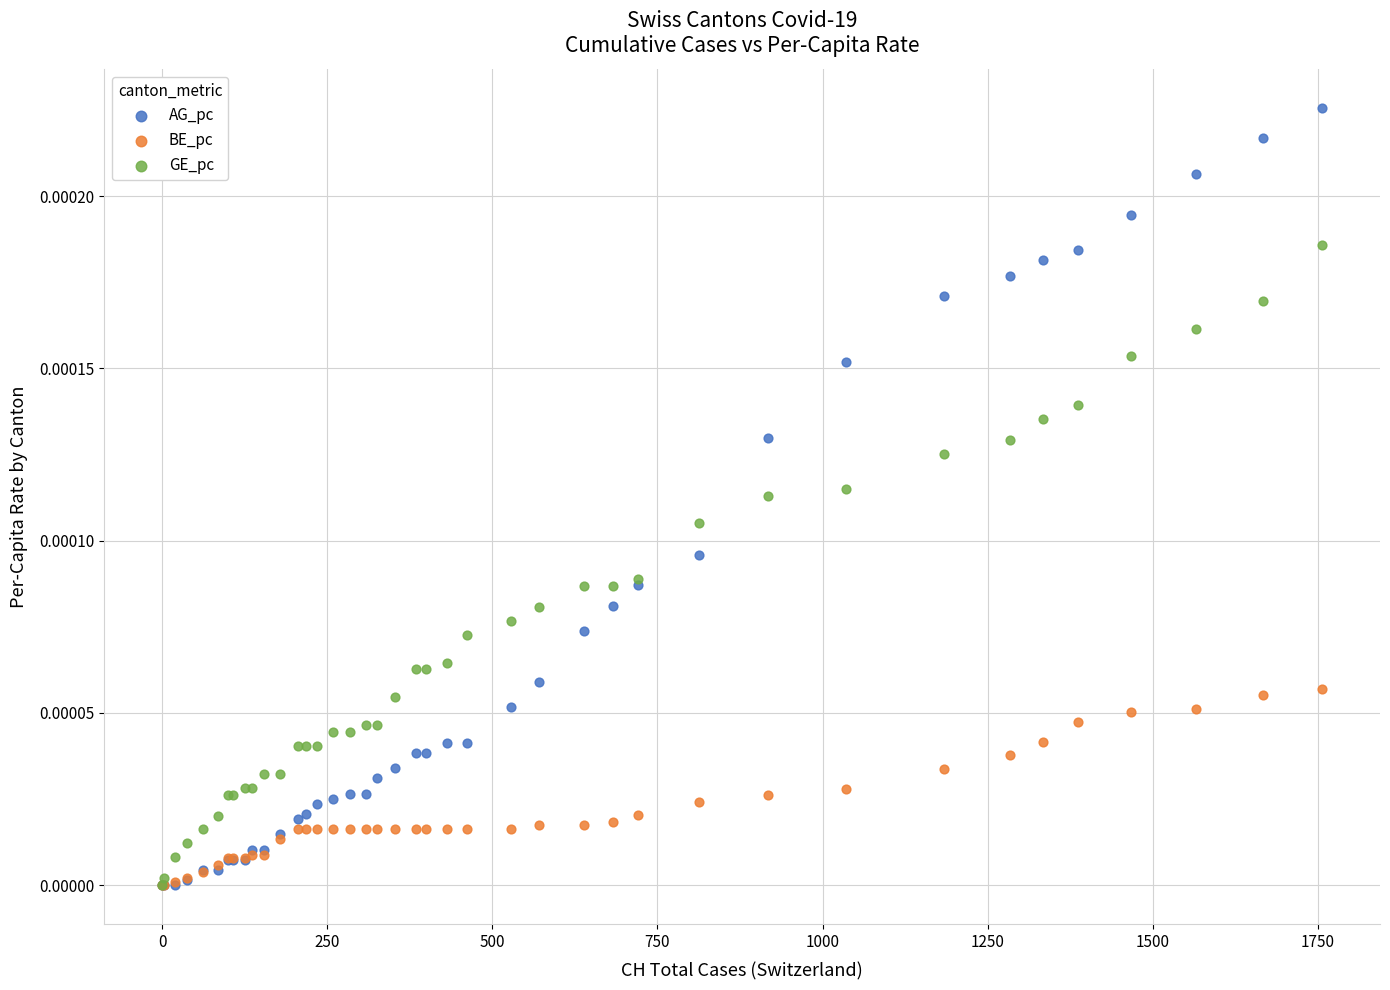

Which series reaches the maximum Y coordinate?

AG_pc